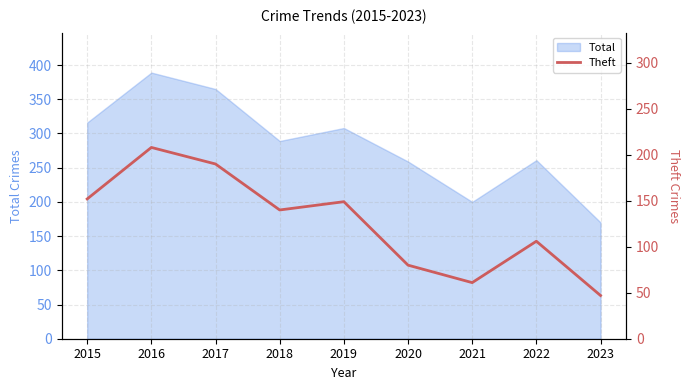

What is the sum of all values?

1133